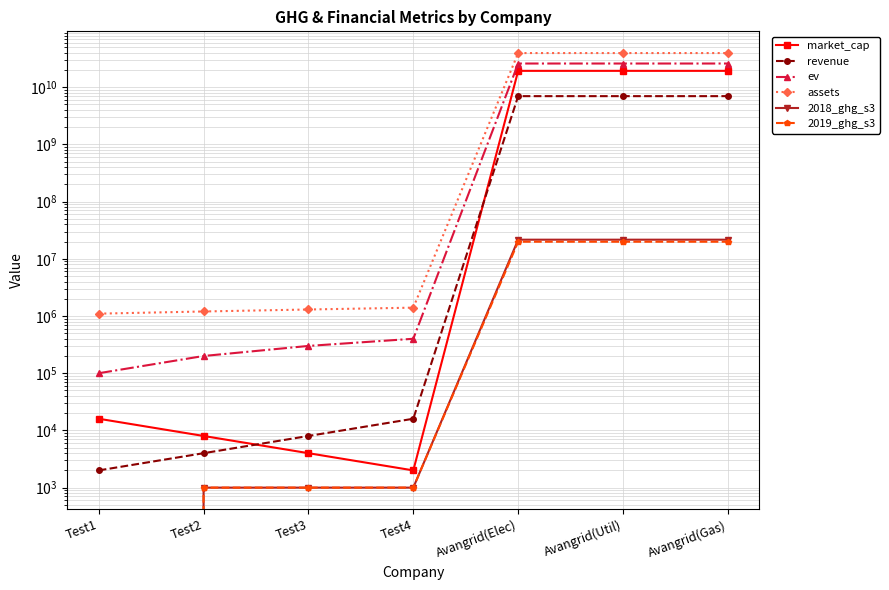

Reading right to left, transcribe all the data shown in this chart.

market_cap: 19310000000	19310000000	19310000000	2000	4000	8000	16000
revenue: 6974000000	6974000000	6974000000	16000	8000	4000	2000
ev: 25930000000	25930000000	25930000000	400000	300000	200000	100000
assets: 39504000000	39504000000	39504000000	1400000	1300000	1200000	1100000
2018_ghg_s3: 21590220	21590220	21590220	1000	1000	1000	0
2019_ghg_s3: 19892852	19892852	19892852	1000	1000	1000	0